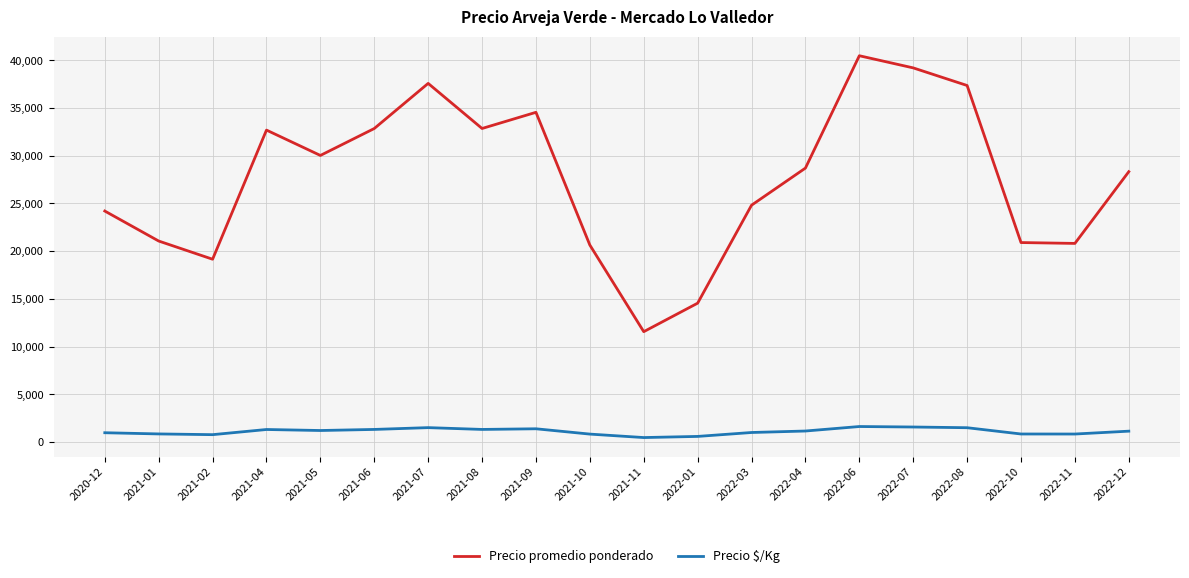

At which label does Precio promedio ponderado reach its peak?

2022-06